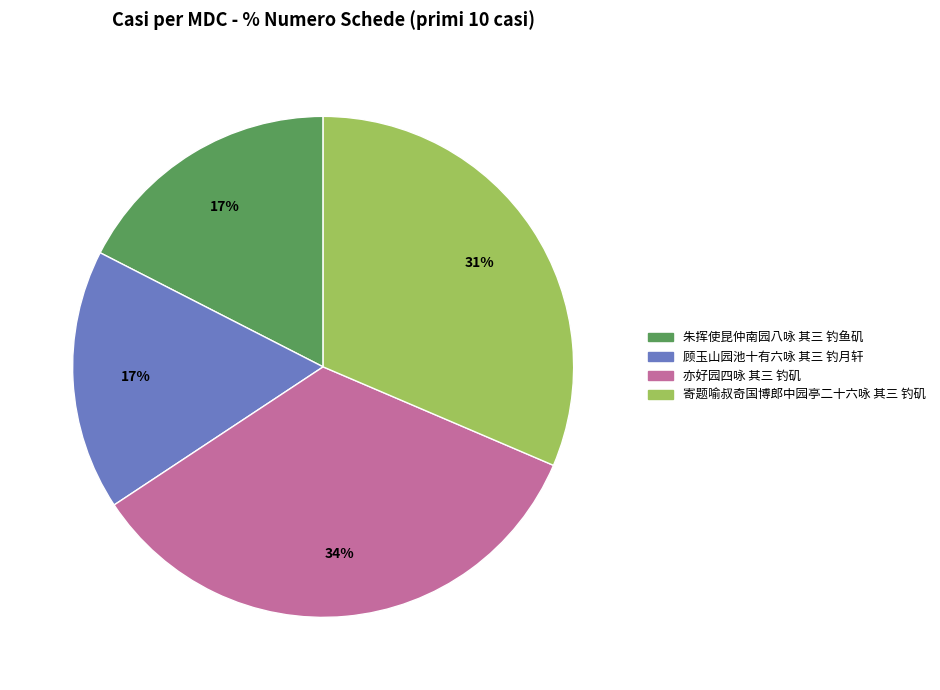

Does any single category account for the majority?

No